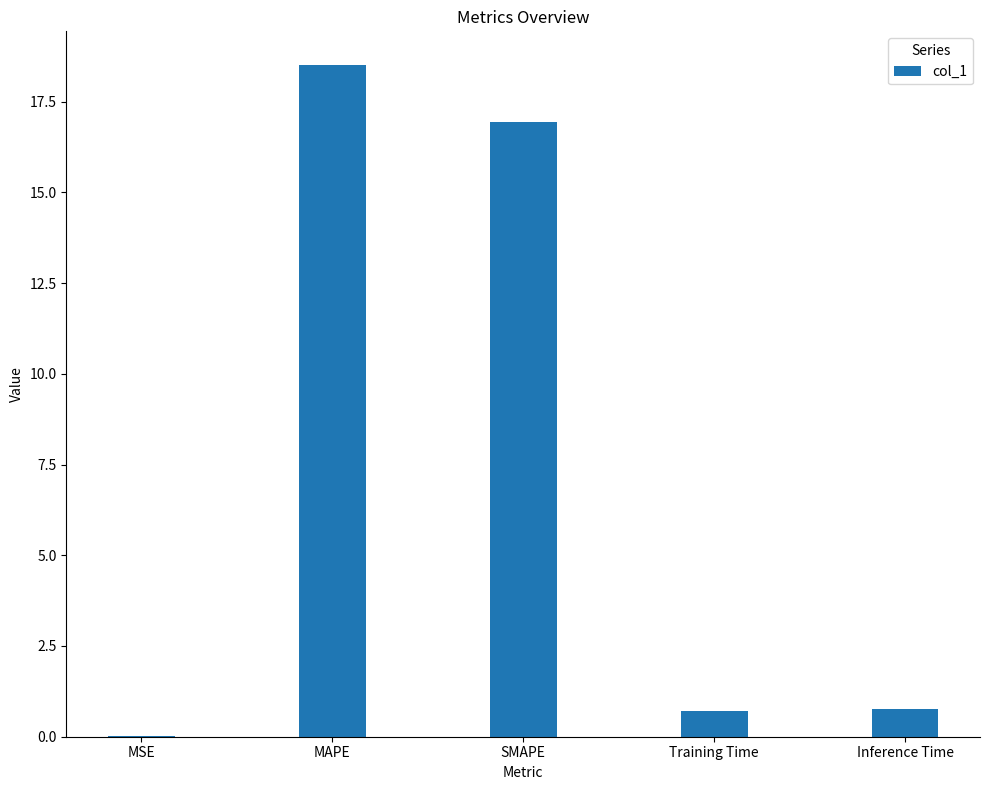

True or false: the data shows 18.5 at MAPE.

True